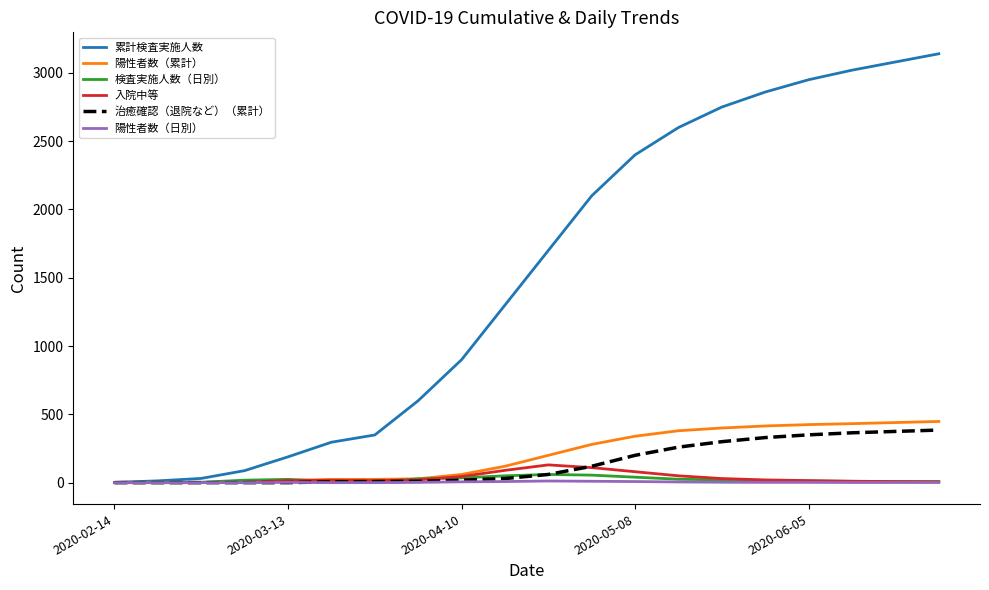

Which series has the largest range (max minus min)?

累計検査実施人数